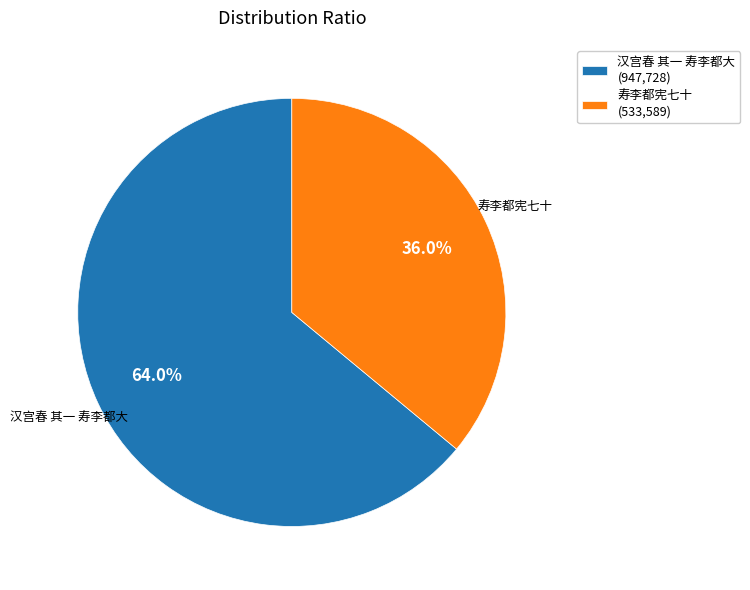

To the nearest percent, what is the combined percentage of 汉宫春 其一 寿李都大 and 寿李都宪七十?

100%